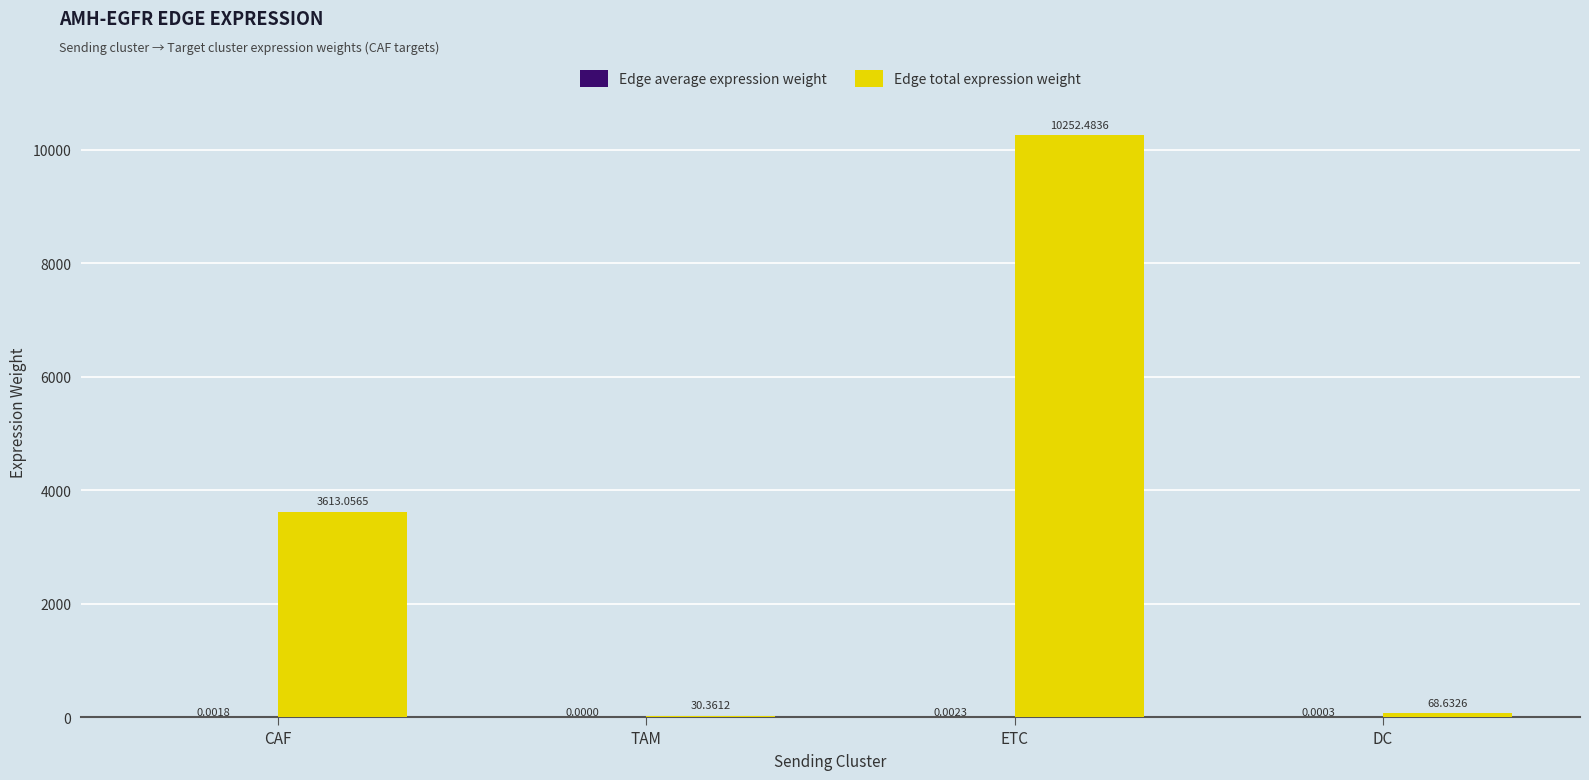

At which category is the sum across all series the highest?

ETC